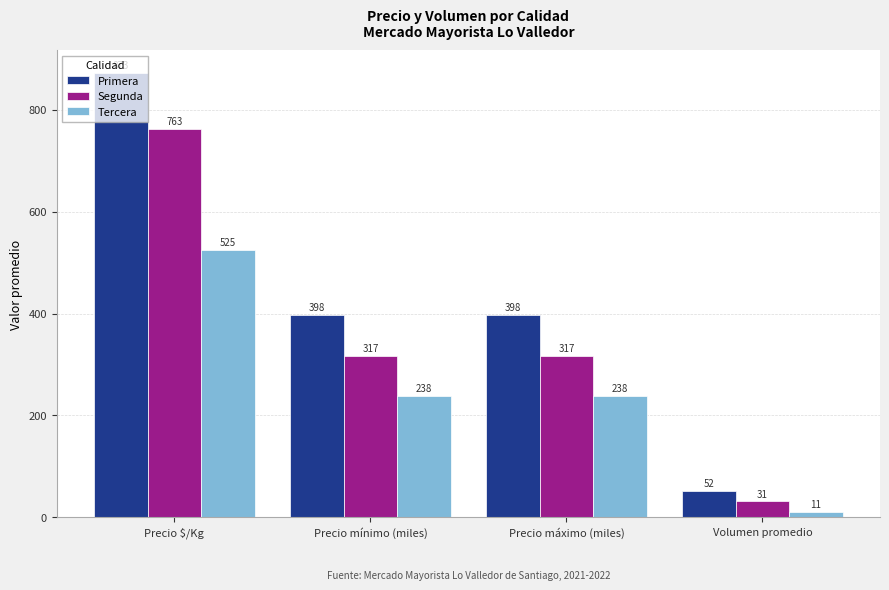

What is the spread (max minus min) of values at Precio $/Kg?

348